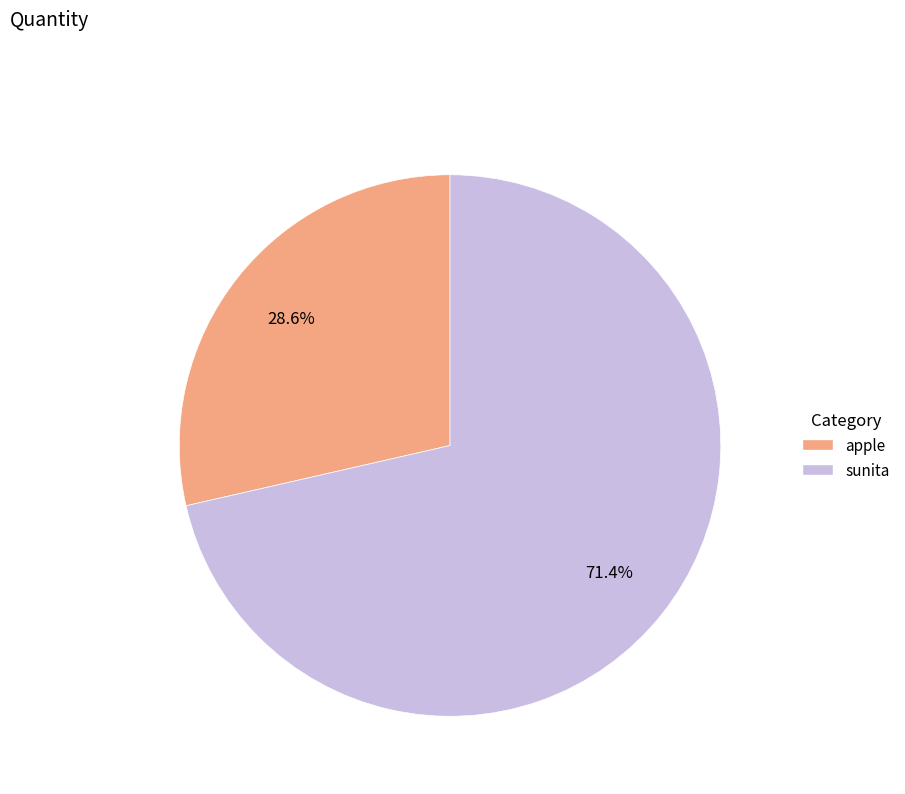

Is apple the majority of the pie?

No